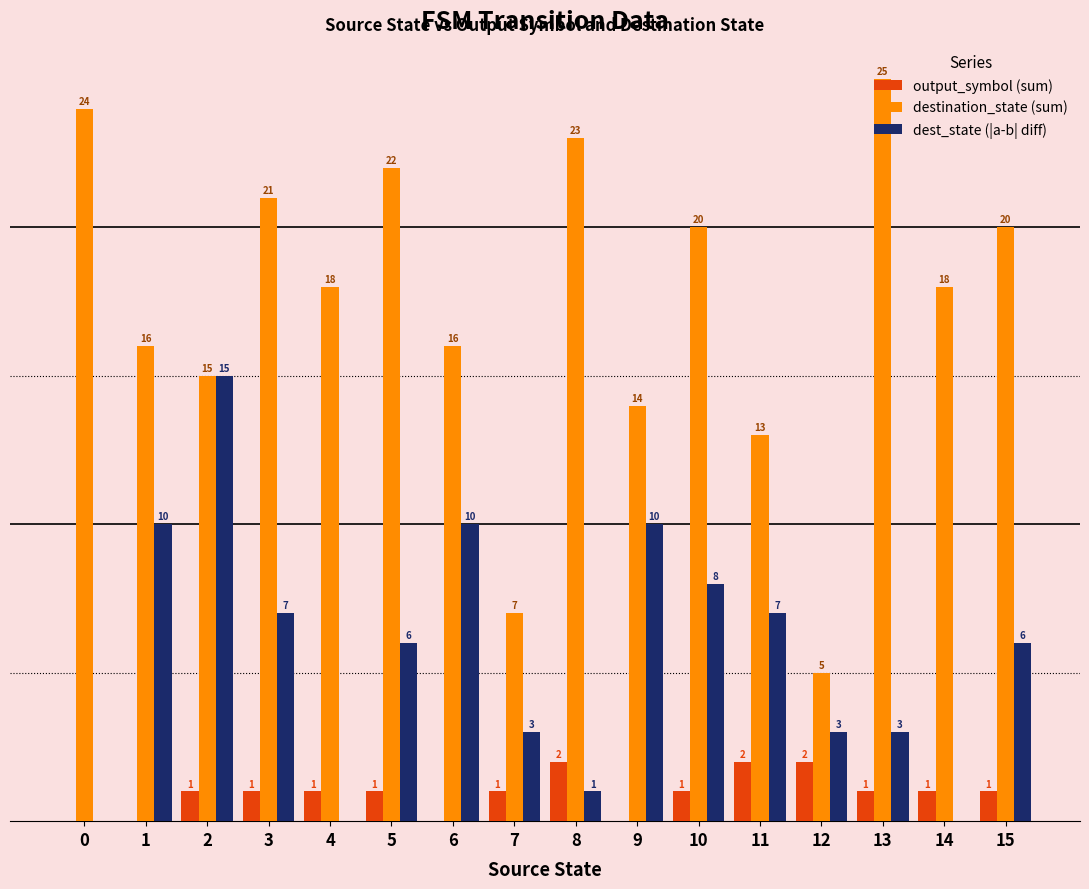

Is the value of dest_state (|a-b| diff) at 9 greater than the value of destination_state (sum) at 12?

Yes